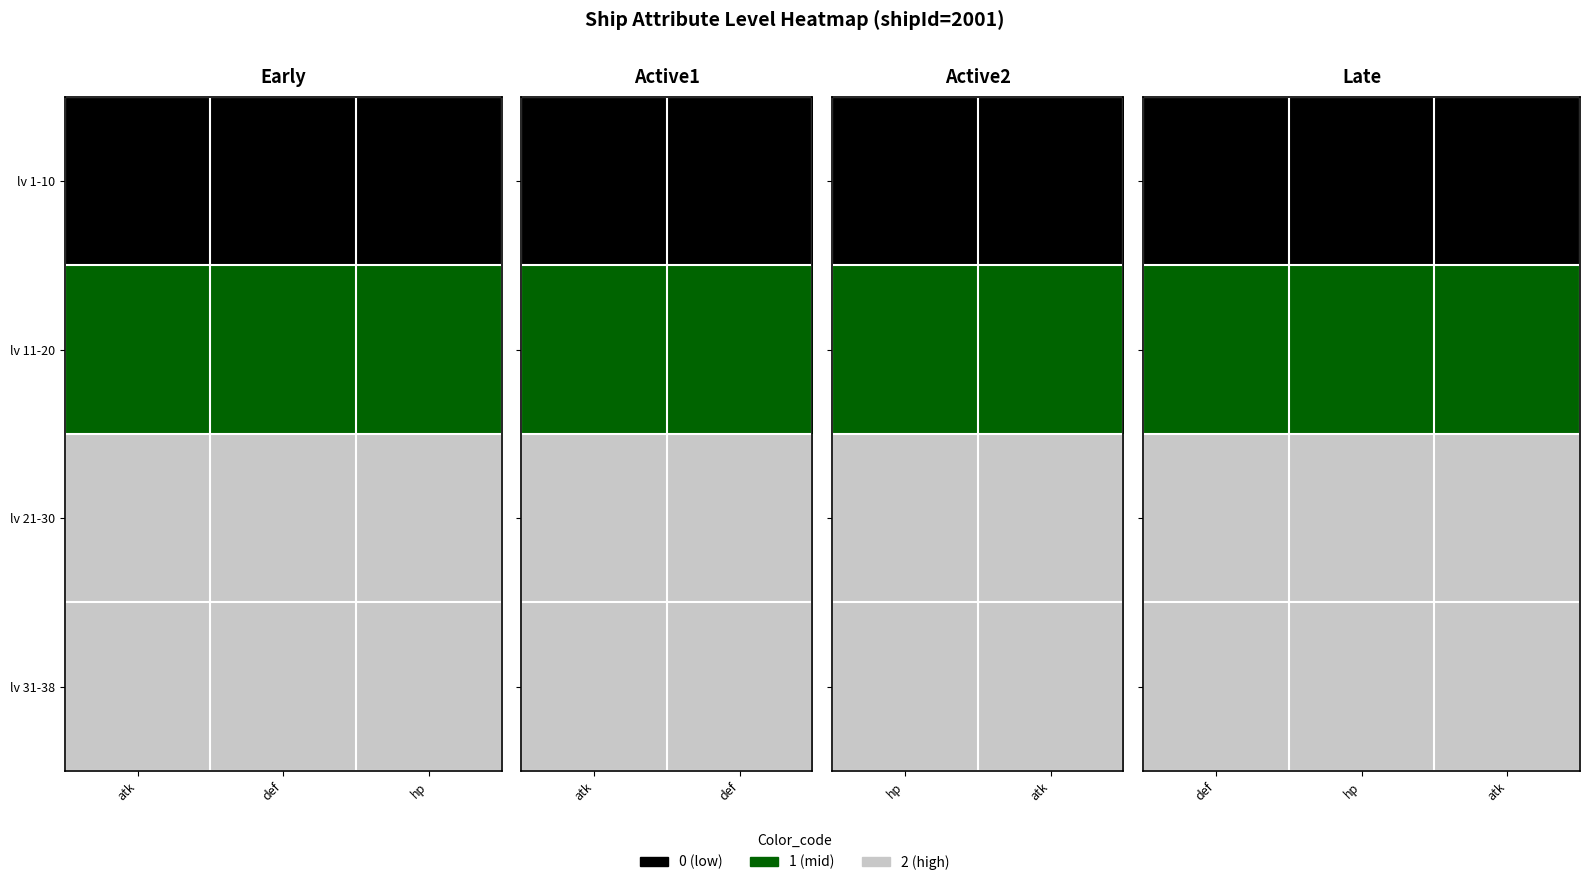

Which label corresponds to the largest value in the chart?

def